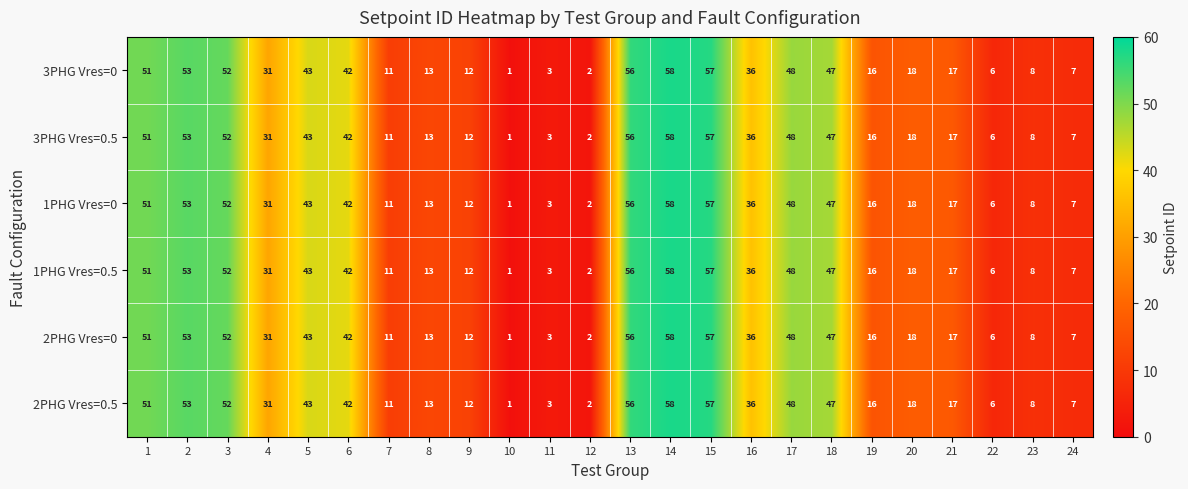

What is the average value of the 2PHG Vres=0.5 series?

29